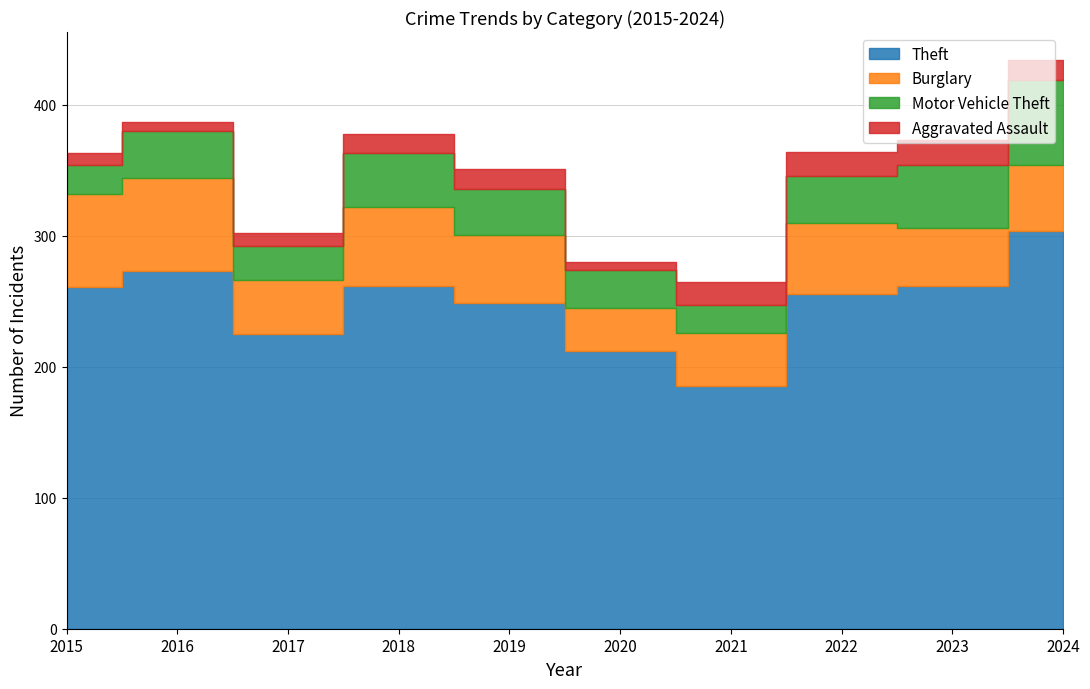

Where is the first local maximum for Burglary?

2018